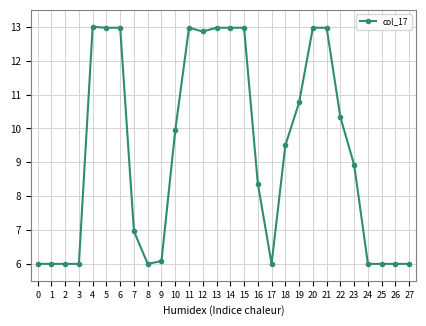

True or false: the data shows 3.4 at 14.

False